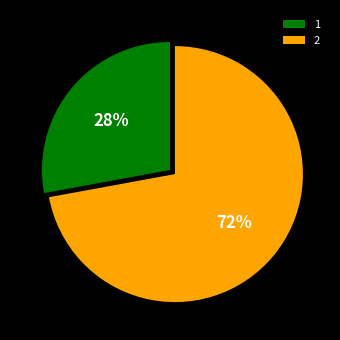

Is it true that 2 is 62% of the pie?

False